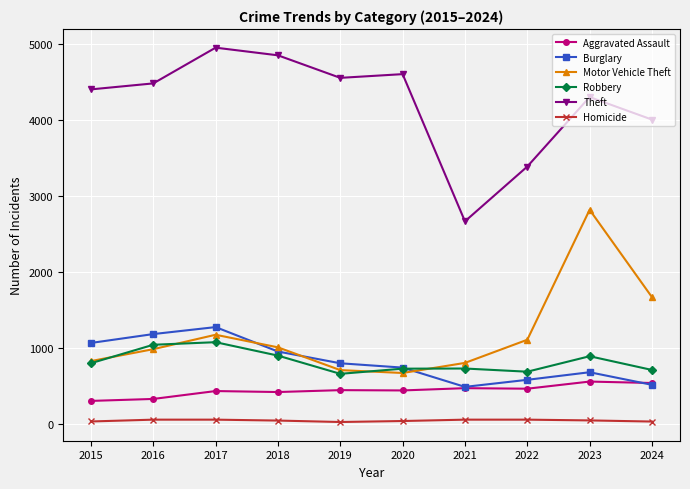

How many data points does each series have?

10